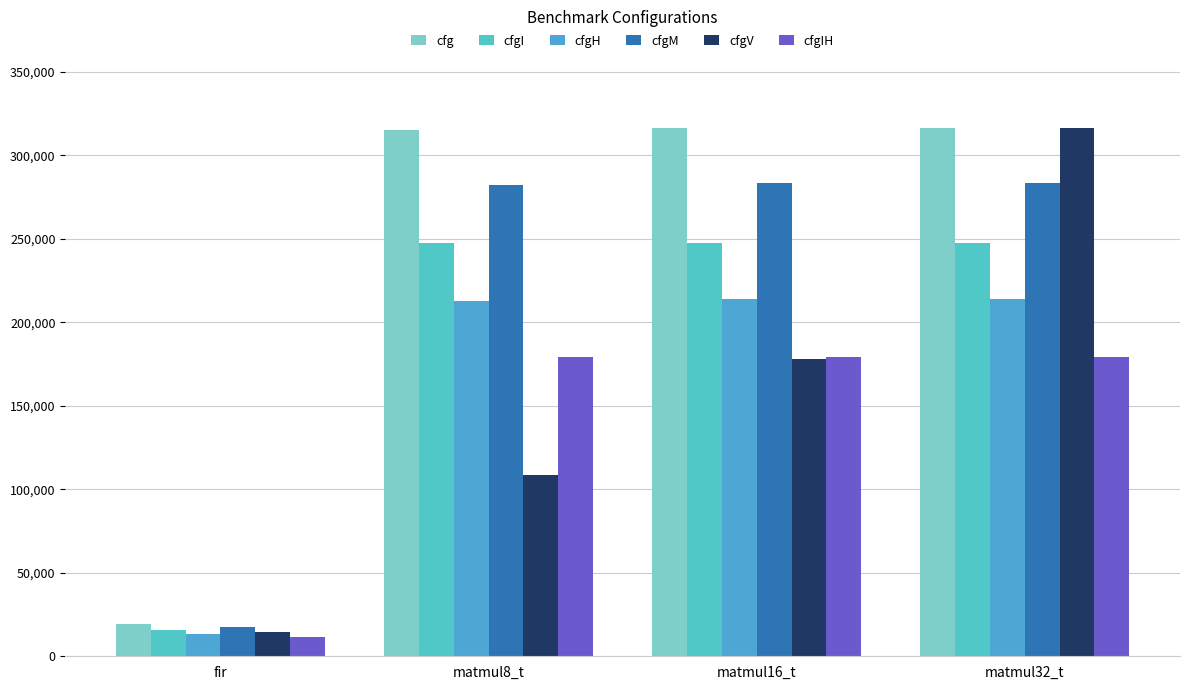

What are all the series names shown in the legend?

cfg, cfgI, cfgH, cfgM, cfgV, cfgIH